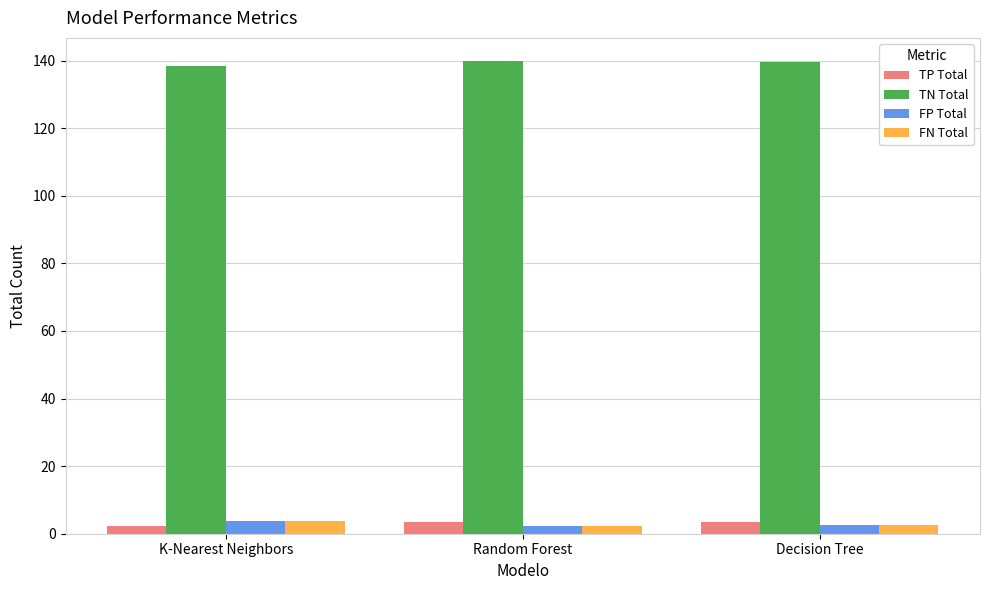

What is the value of the TN Total bar at the 1st from the left?

138.4